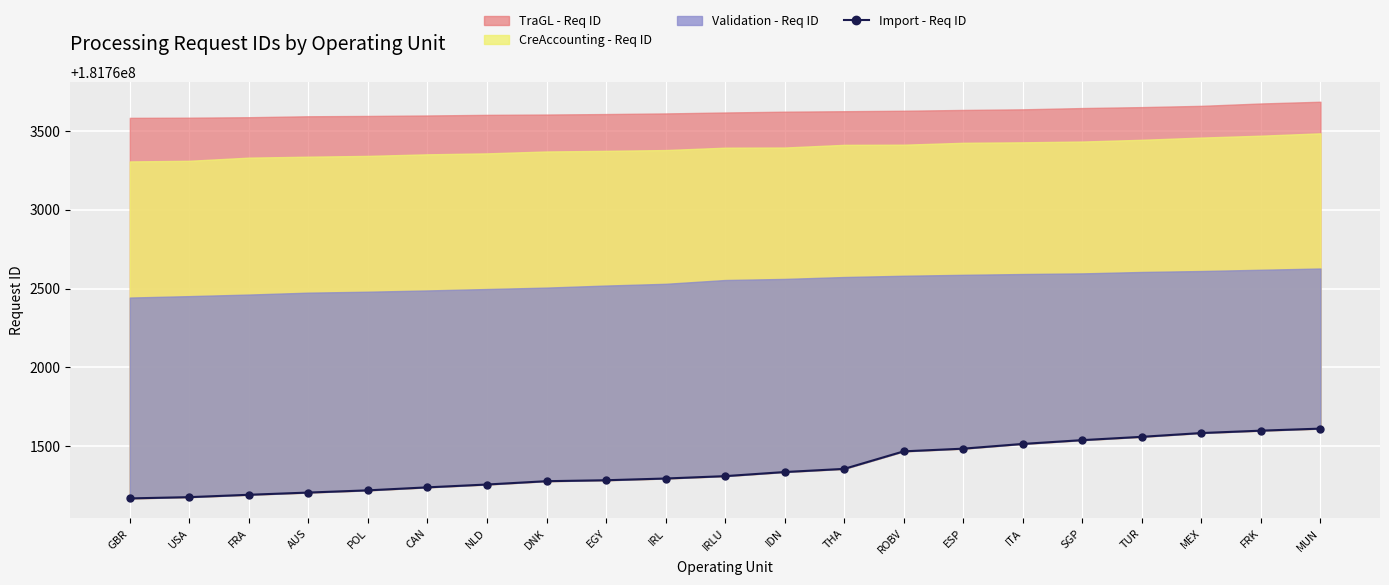

What position from the right is MUN?

1